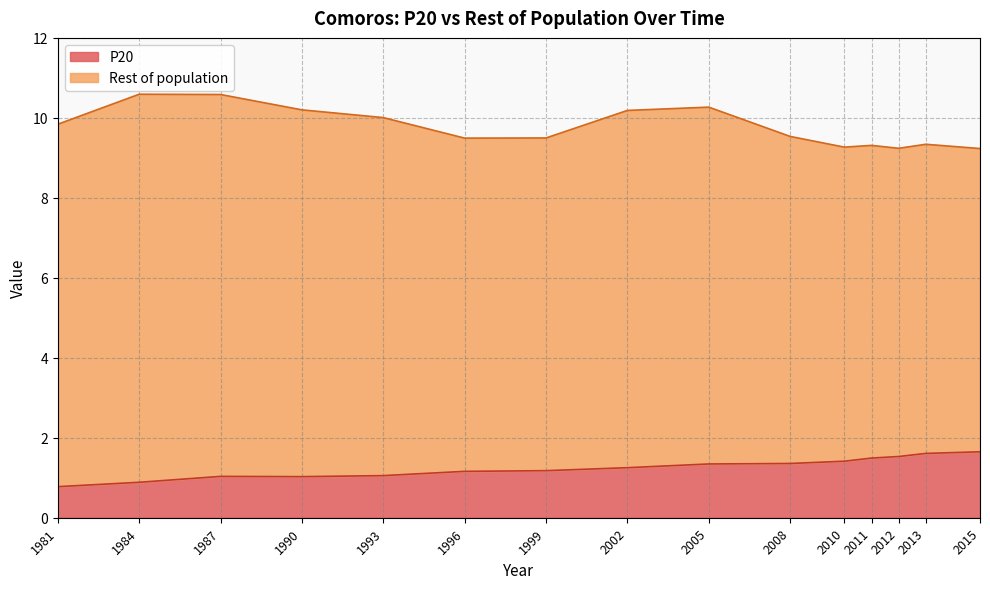

Does the chart display data point markers on the line(s)?

No